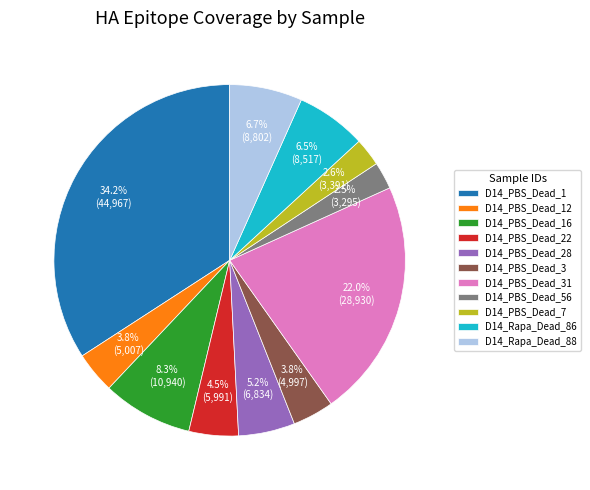

Do D14_PBS_Dead_28 and D14_Rapa_Dead_86 together represent more than half of the pie?

No